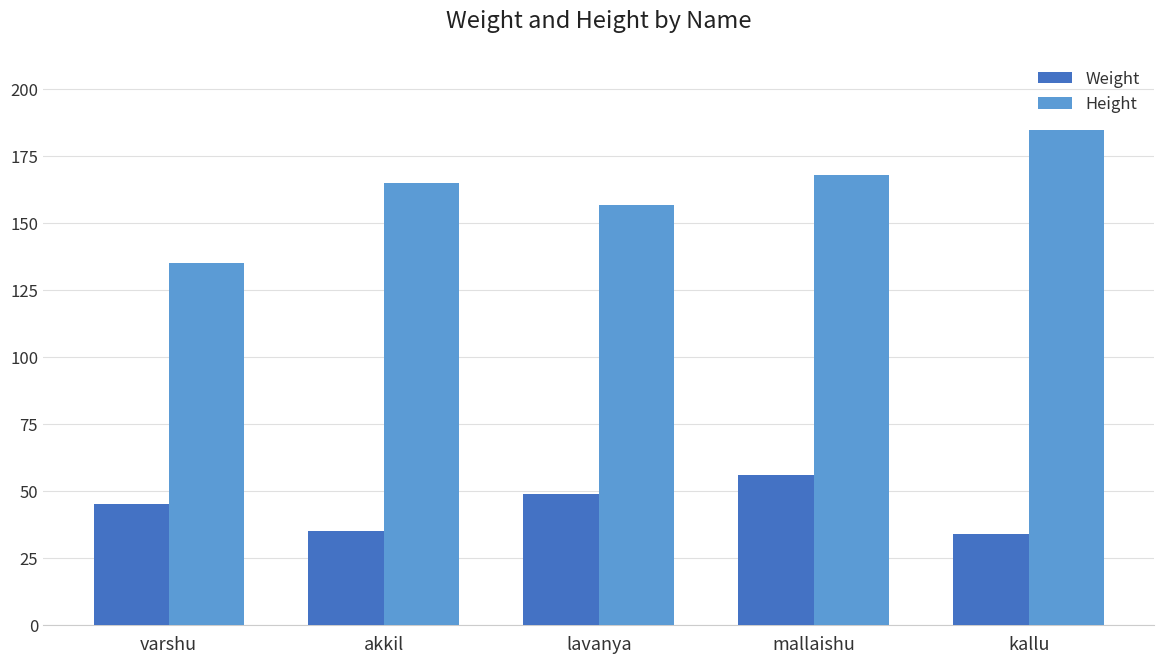

What is the difference between the Weight values at akkil and mallaishu?

21